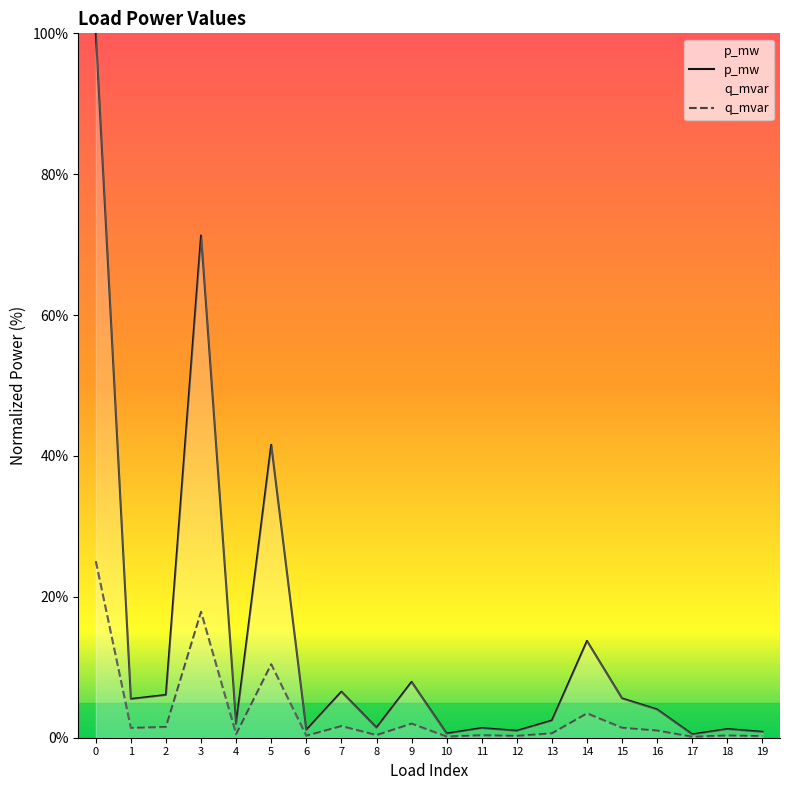

What is the smallest value displayed?

0.1